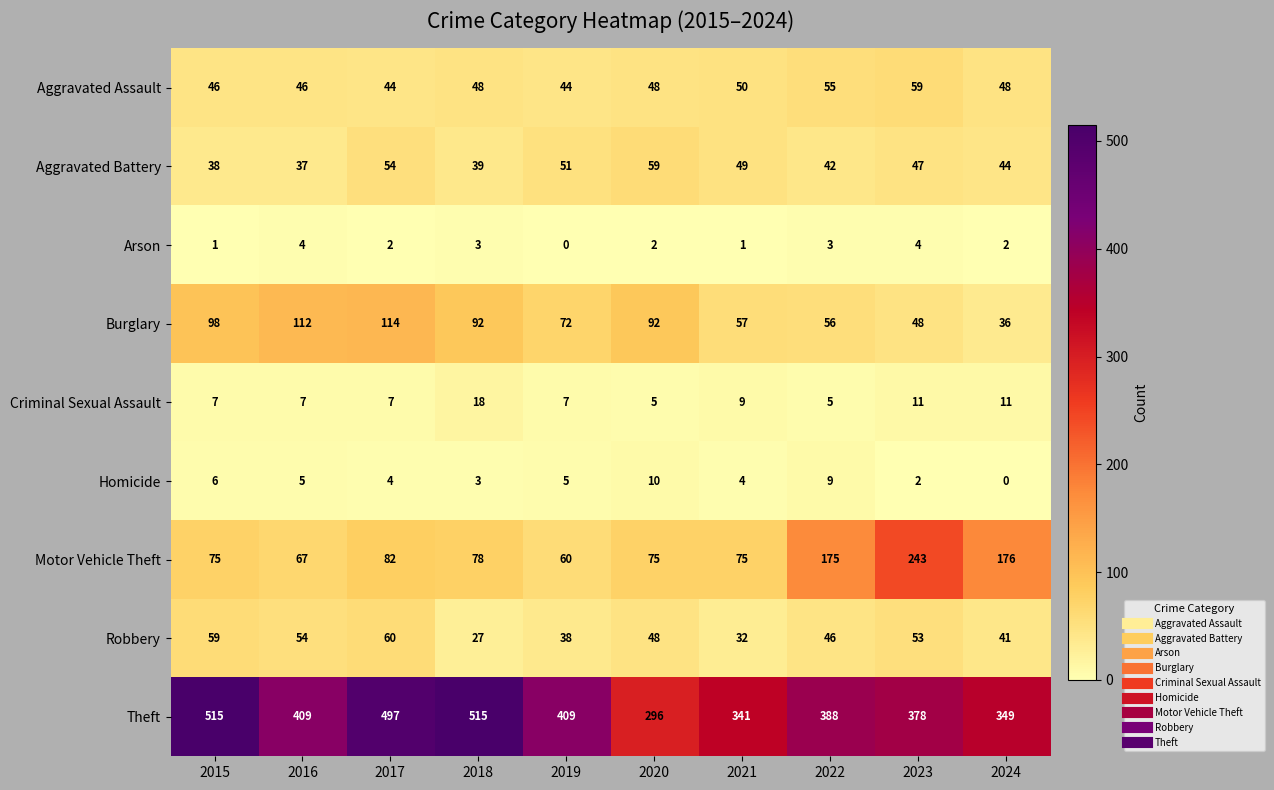

The Arson series shows 1 at 2021. True or false?

True